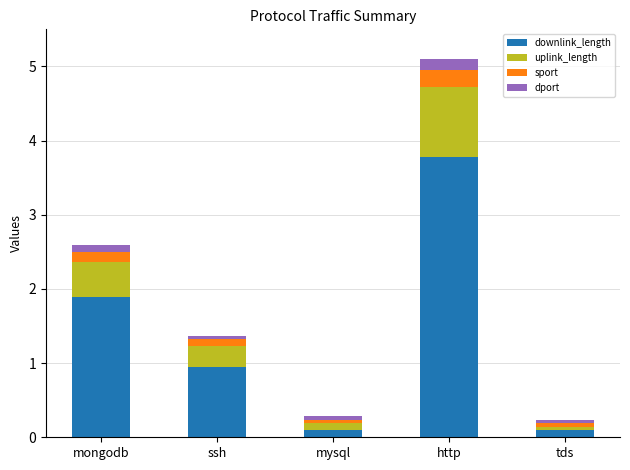

The value of downlink_length at http is 2.1. True or false?

False